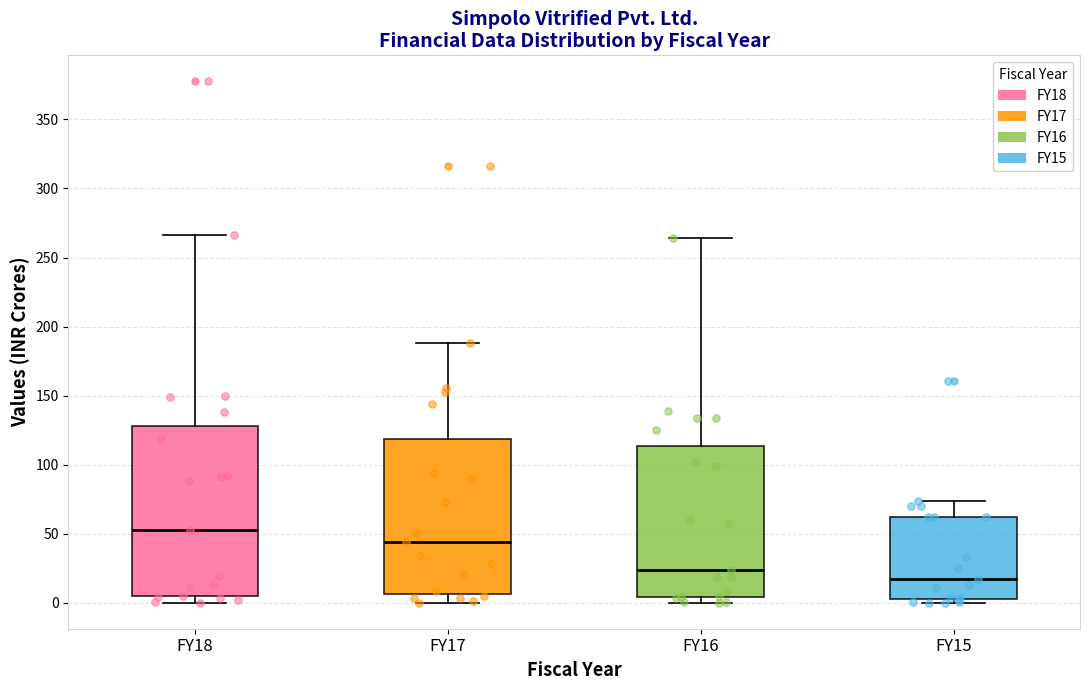

Where does the median line of the box for FY17 sit on the y-axis? The values are not printed on the chart, so give them approximately, as read against the axis.

45